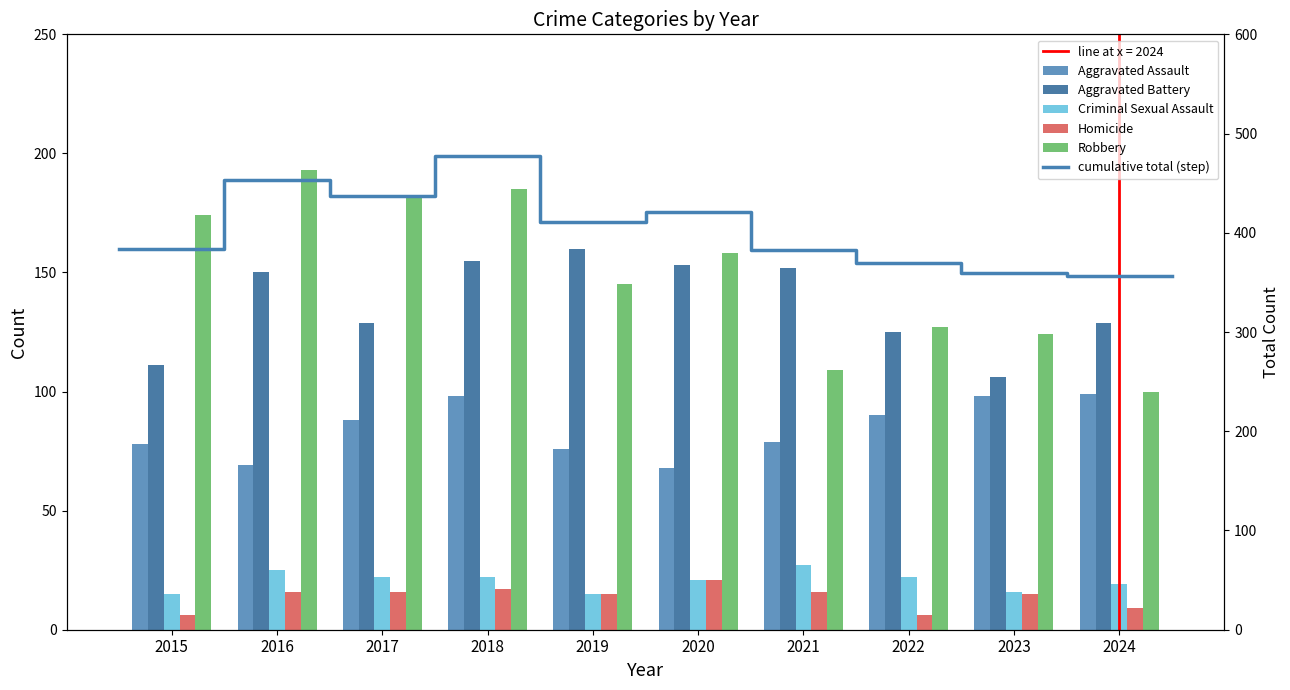

Count the number of categories in the chart.

10